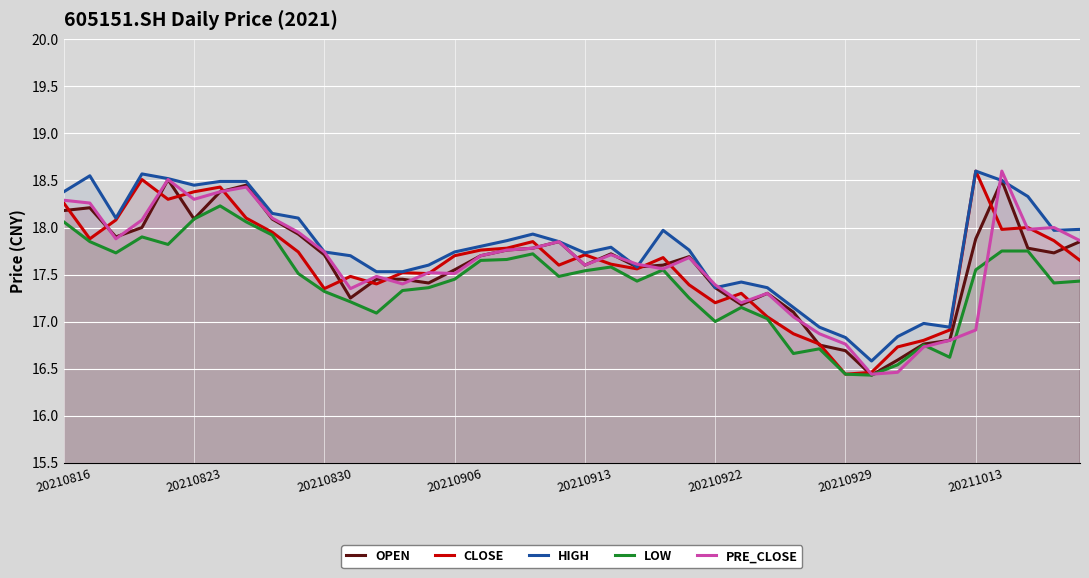

What is the minimum value shown in the chart?

16.4